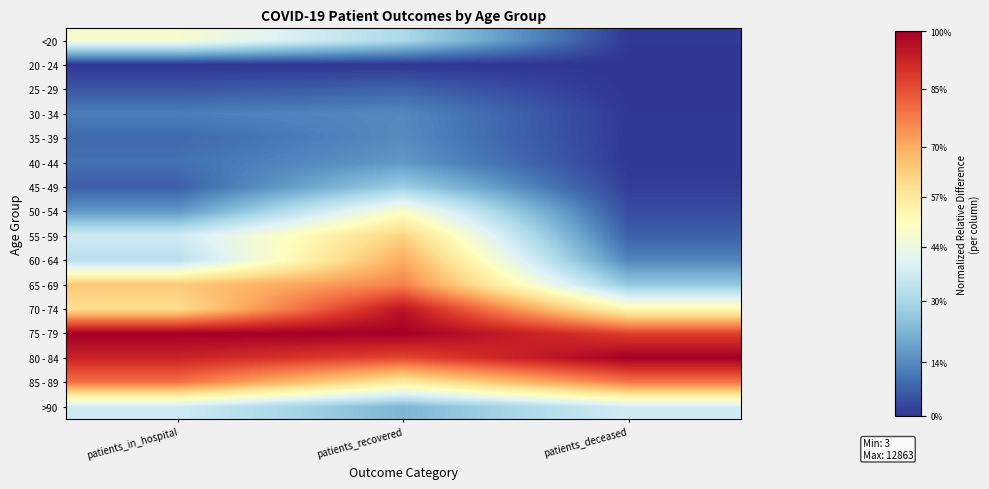

Which series has the largest total across all categories?

75 - 79